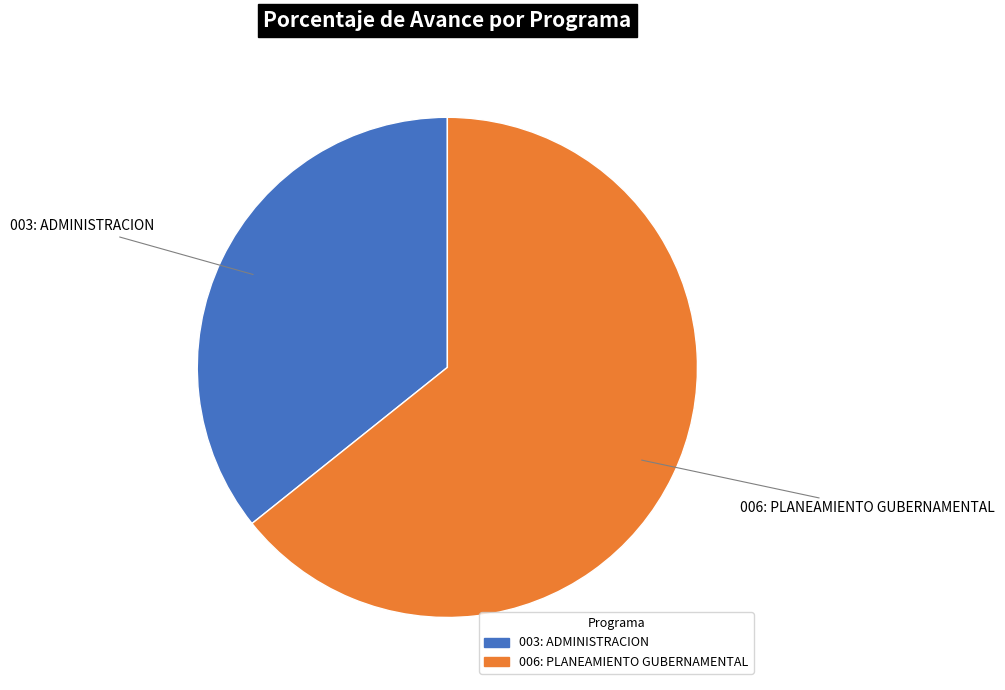

Between 006: PLANEAMIENTO GUBERNAMENTAL and 003: ADMINISTRACION, which is larger?

006: PLANEAMIENTO GUBERNAMENTAL